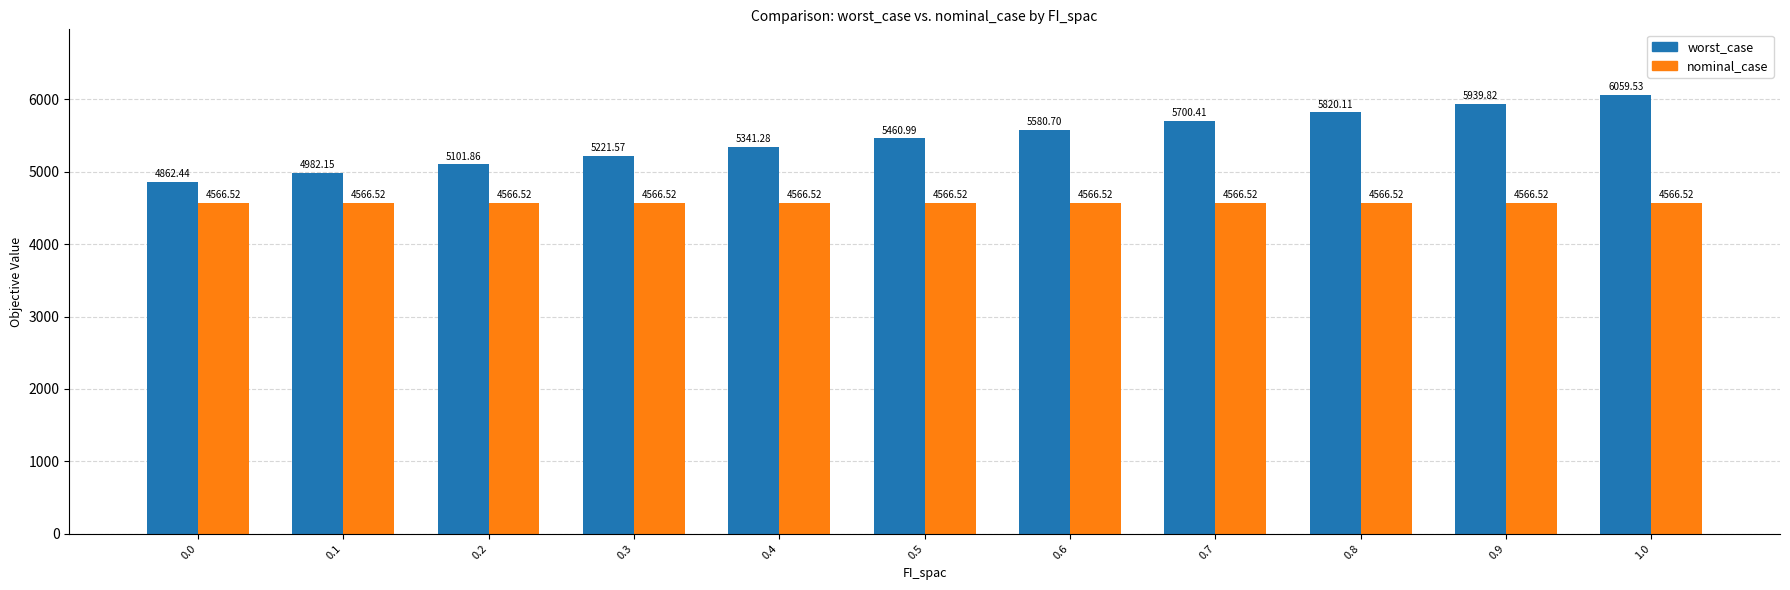

What is the difference between the highest and lowest values at 0.8?

1253.6